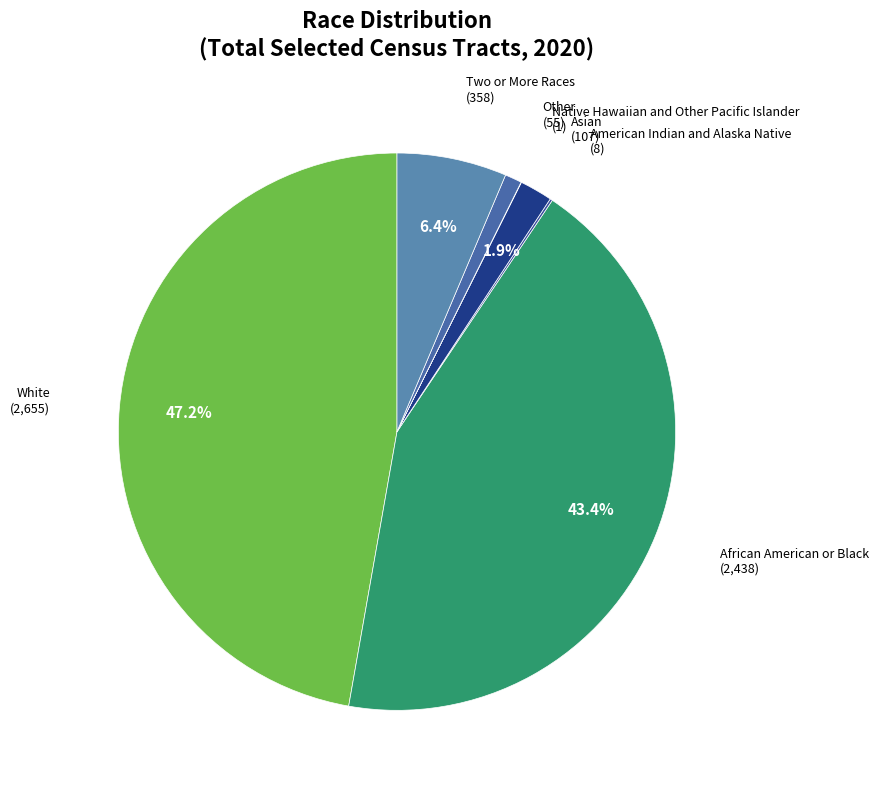

Does any single category account for the majority?

No